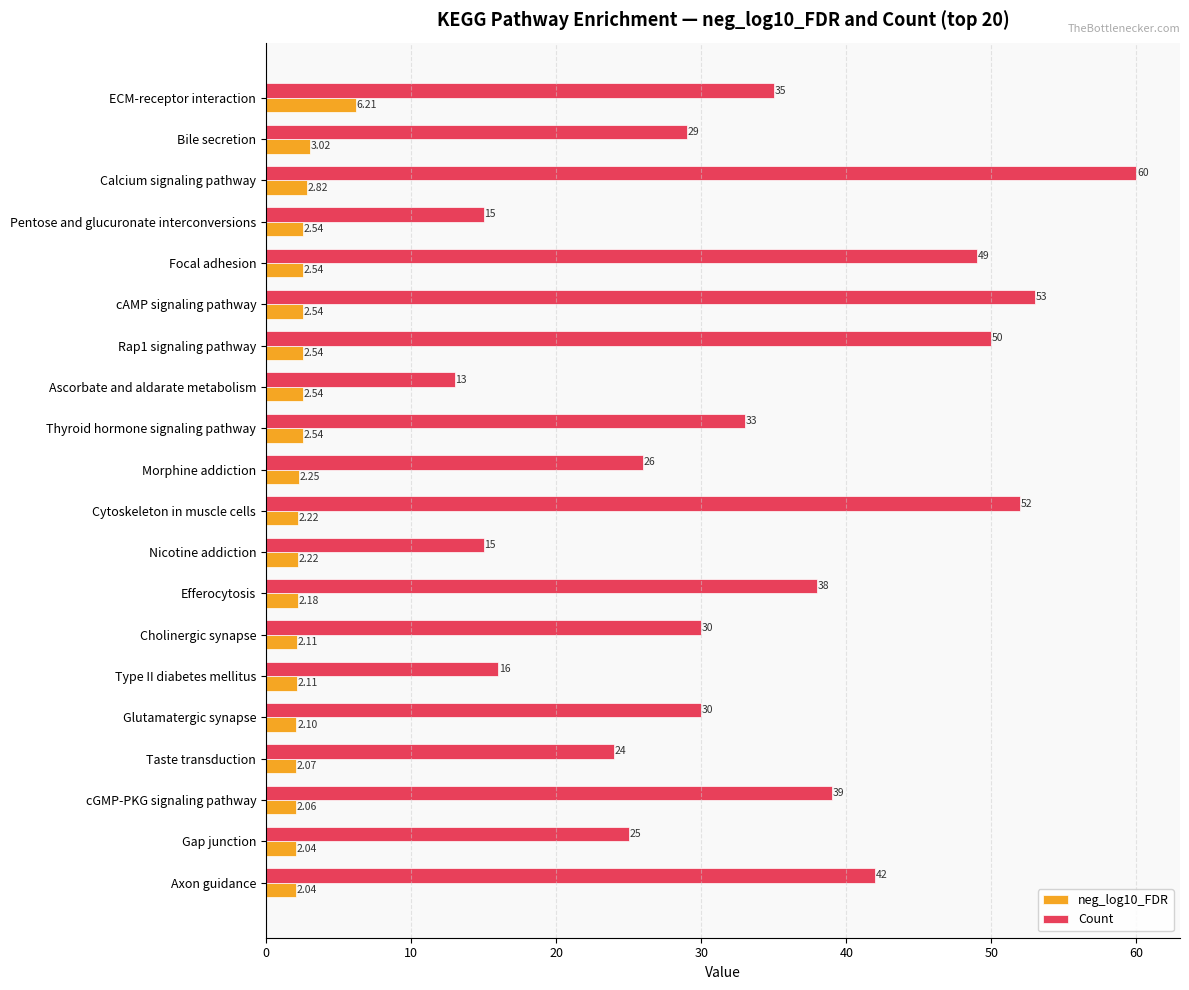

At how many categories does at least one series exceed 8?

20